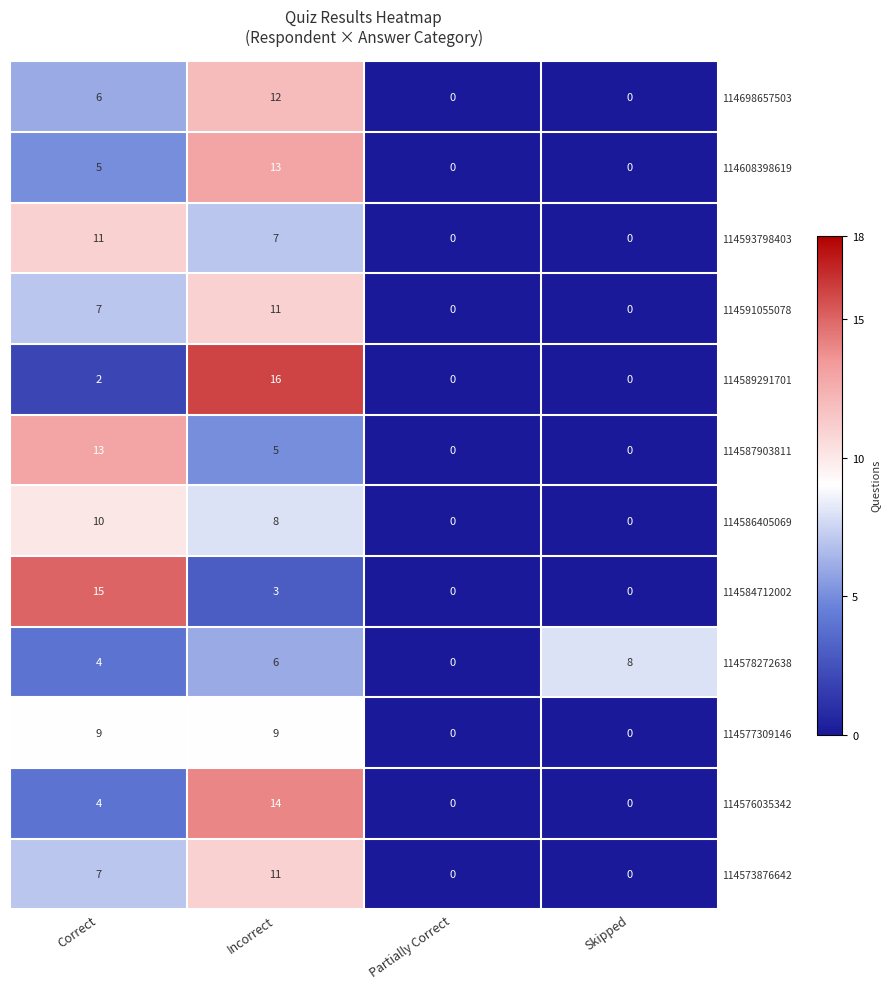

At which label is 114576035342 closest to 7?

Correct